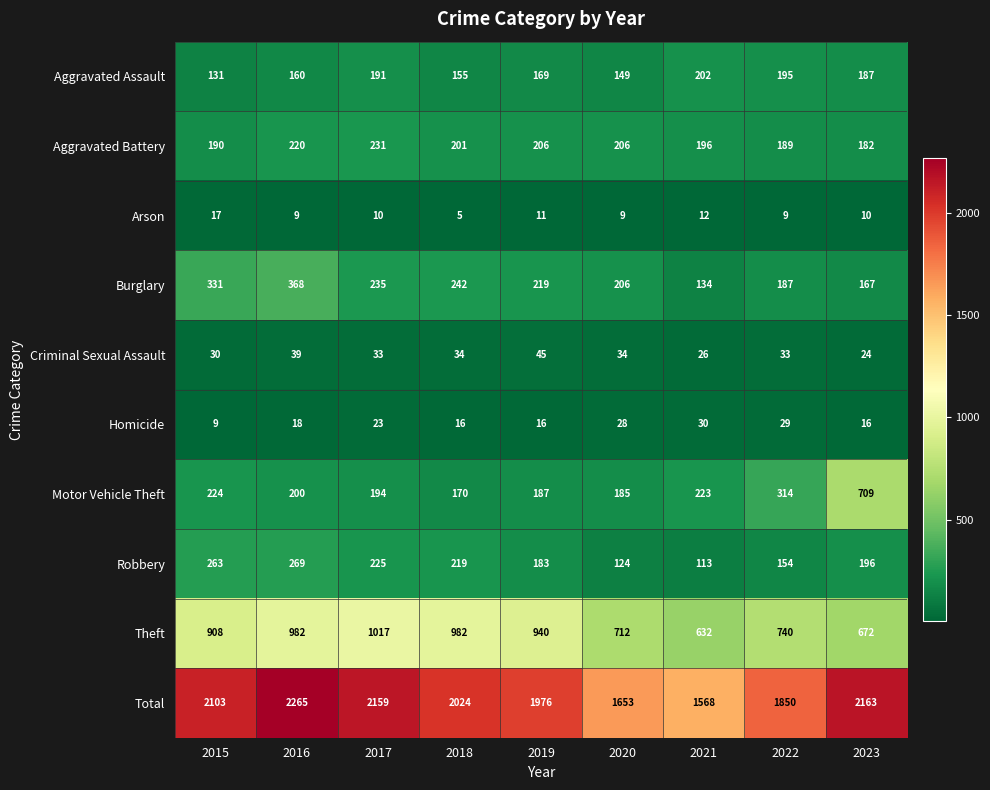

At which label does Aggravated Assault reach its peak?

2021